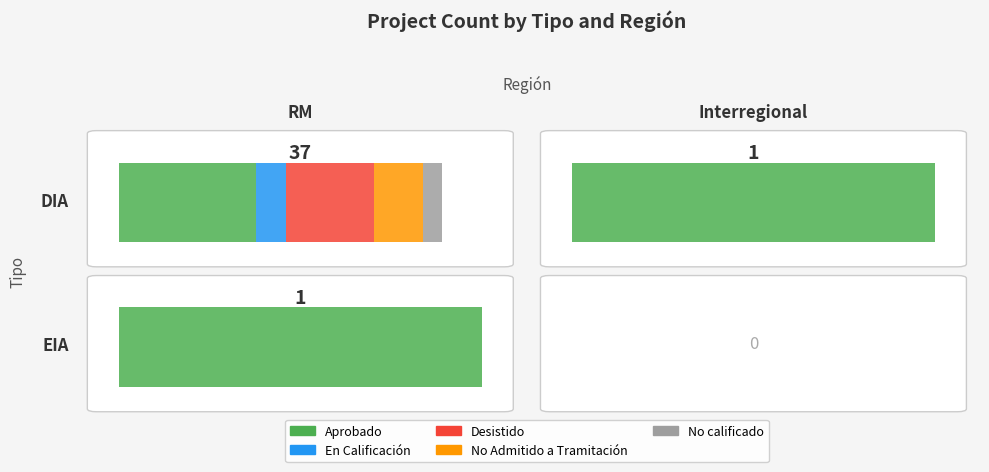

Rank the series by their maximum value, from lowest to highest.

No calificado, En Calificación, No Admitido a Tramitación, Desistido, Aprobado